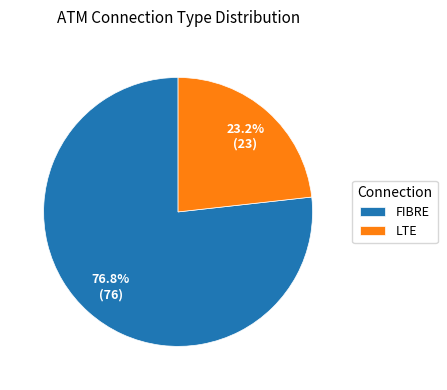

To the nearest percent, what percentage of the pie is LTE?

23%